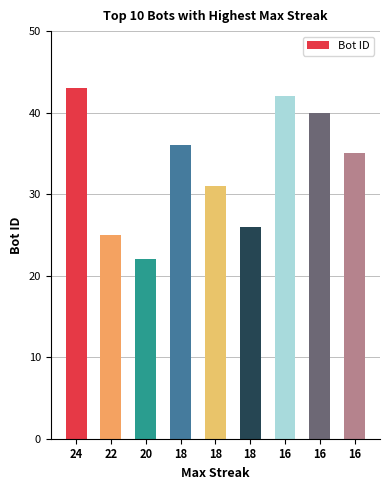

At which label does the data first exceed 35?

24